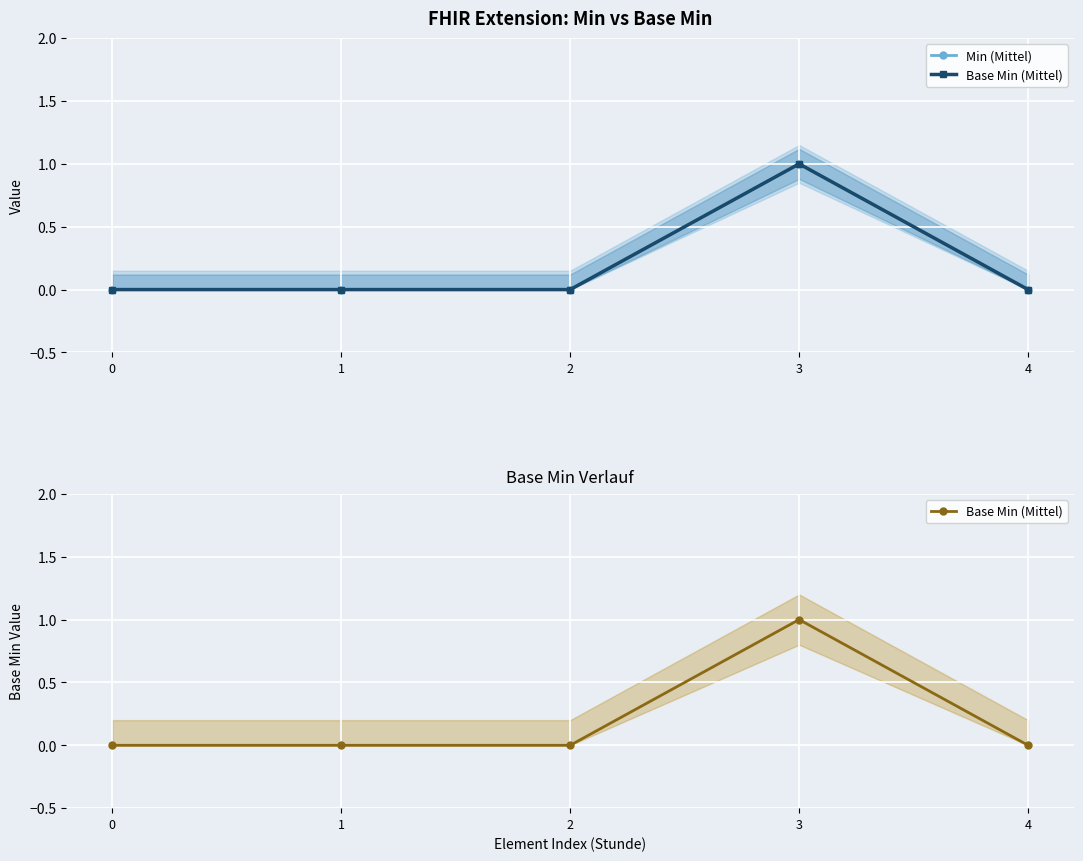

True or false: Min (Mittel) and Base Min (Mittel) intersect in this chart.

False